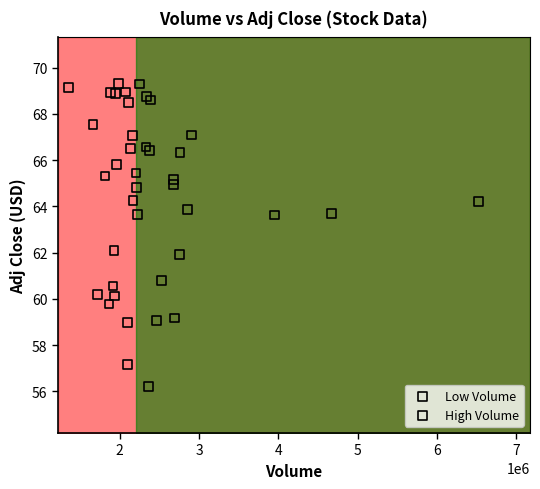

Which series contains the lowest Y value?

High Volume